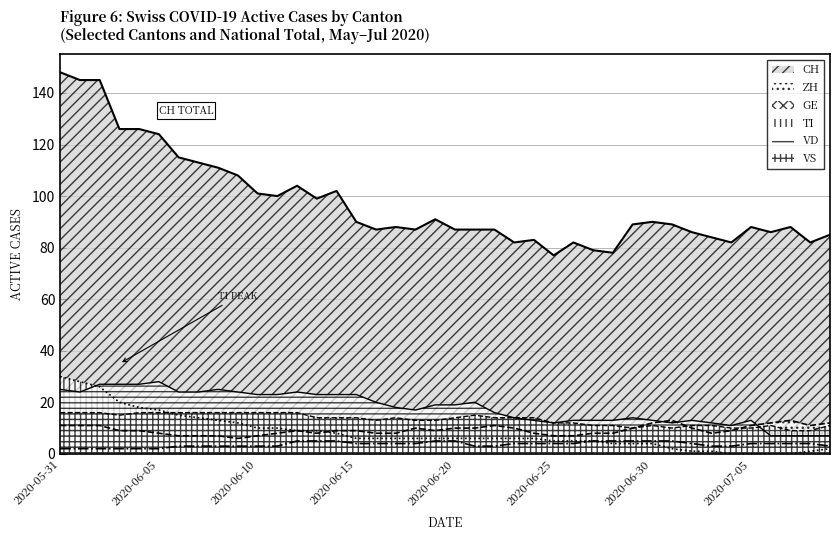

How many lines are shown in the chart?

6